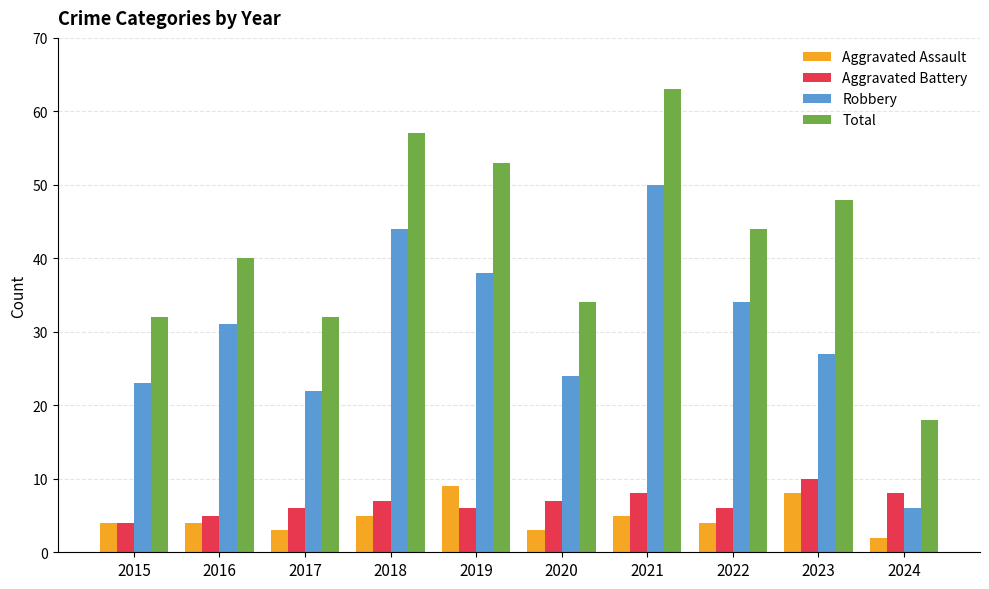

What are all the series names shown in the legend?

Aggravated Assault, Aggravated Battery, Robbery, Total